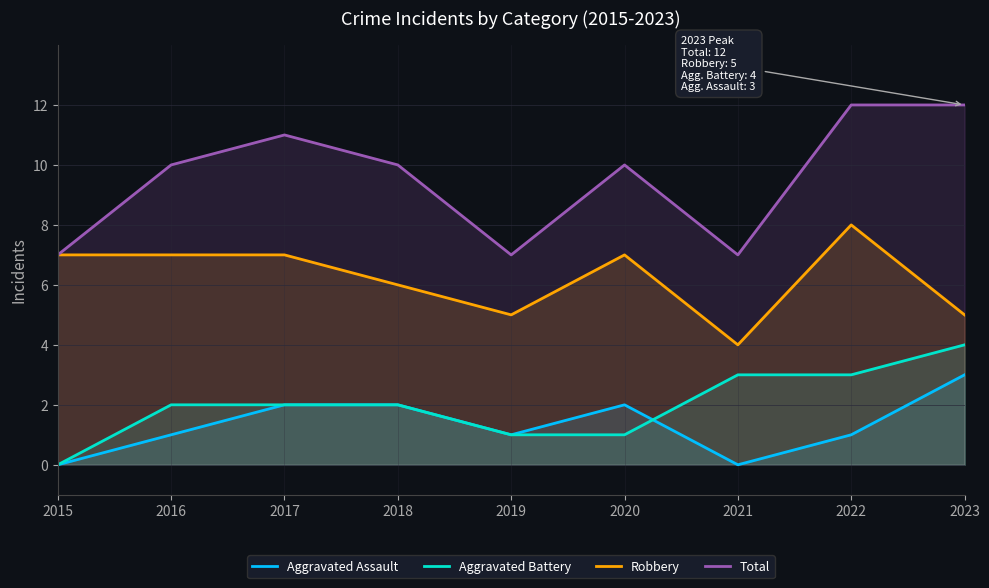

What is the difference between the second highest and second lowest values in the Aggravated Battery series?

2